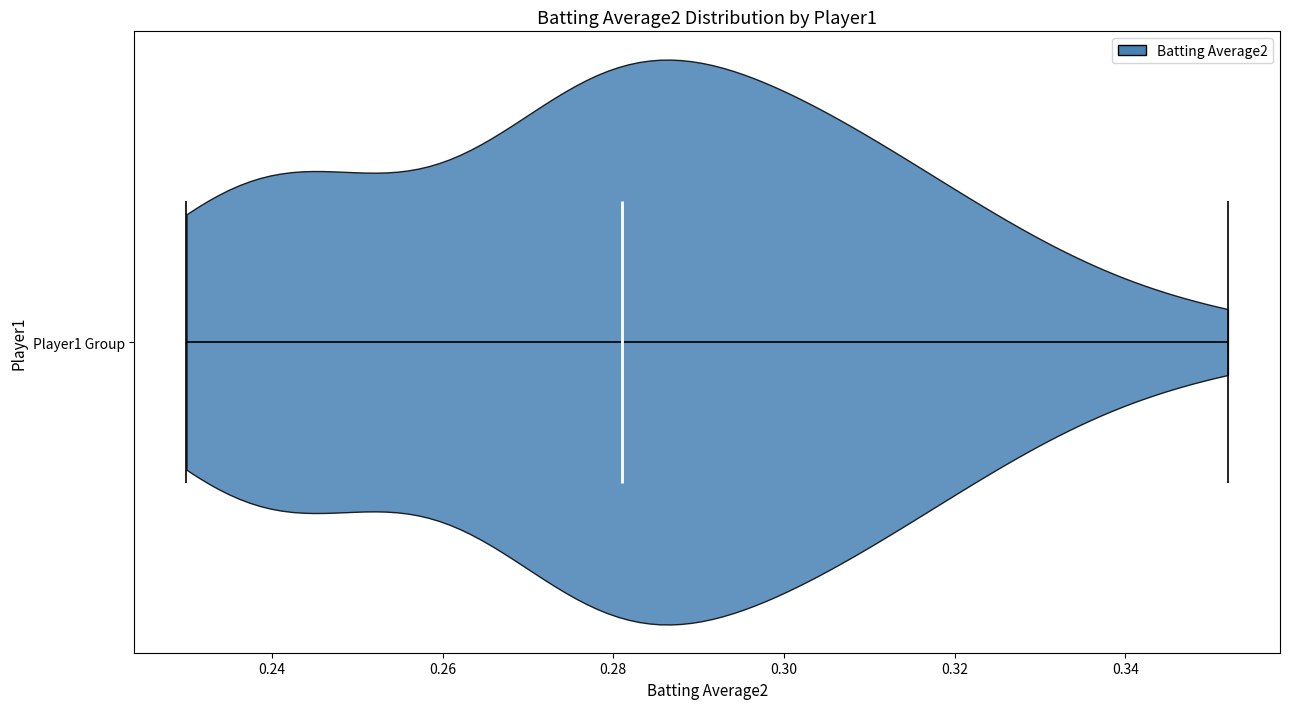

Read this violin plot against the x-axis: where its median line is, and the lowest and highest points the violin reaches. The values are not printed on the chart, so give them approximately, as read against the axis.

median line 0.282, lowest point 0.230, highest point 0.352